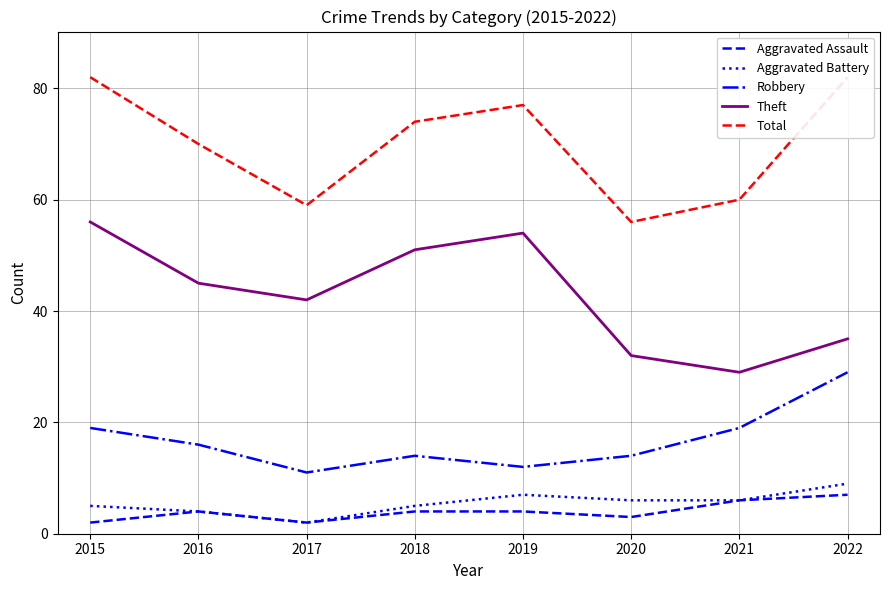

True or false: Total and Robbery cross at least once.

False